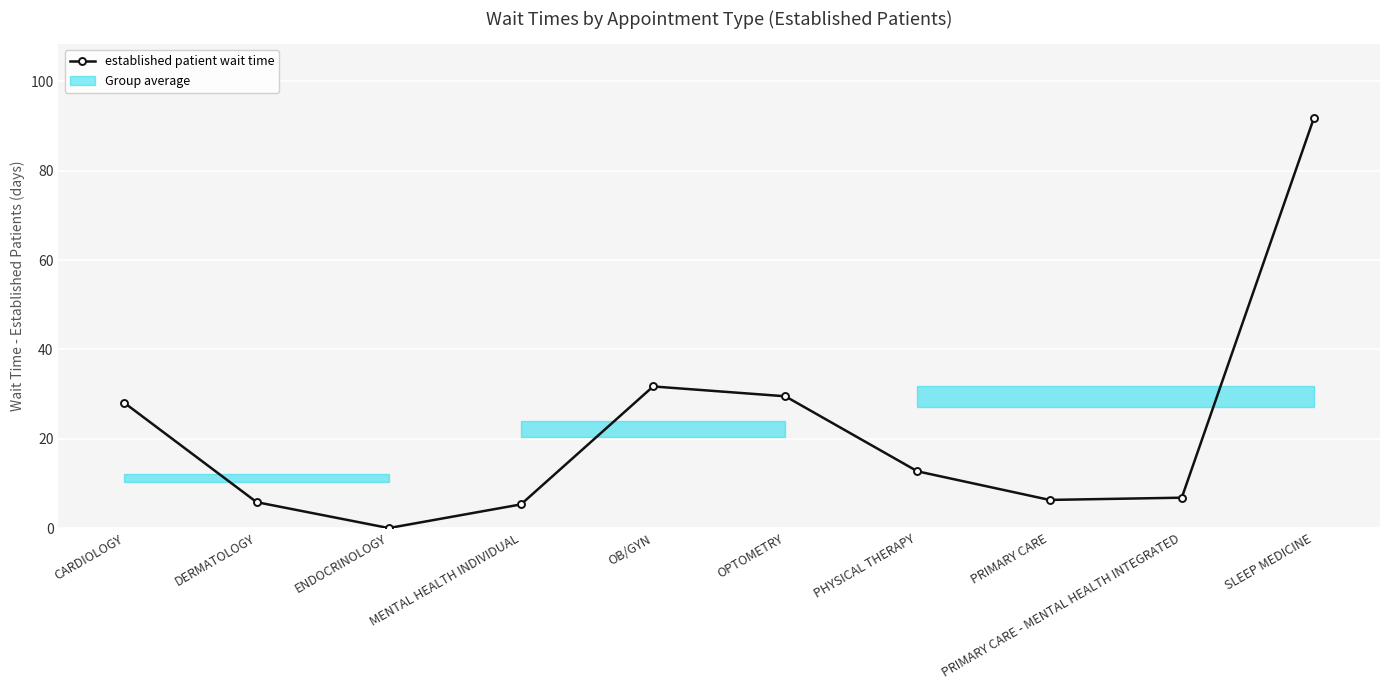

How many data points are less than 12?

5